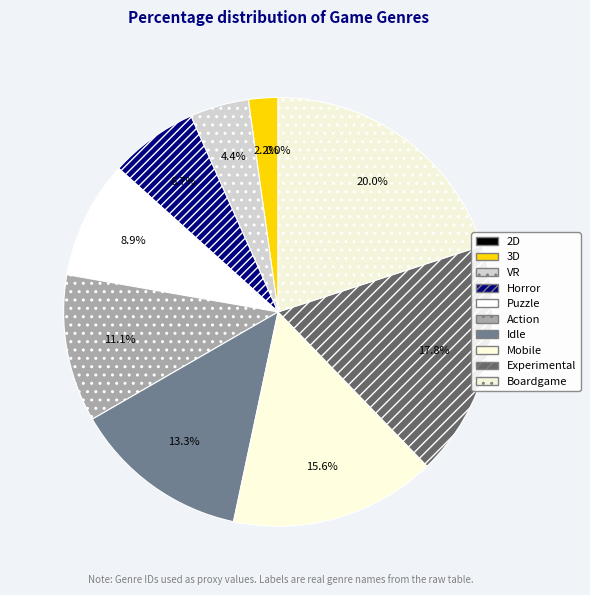

How many slices are in this pie chart?

10